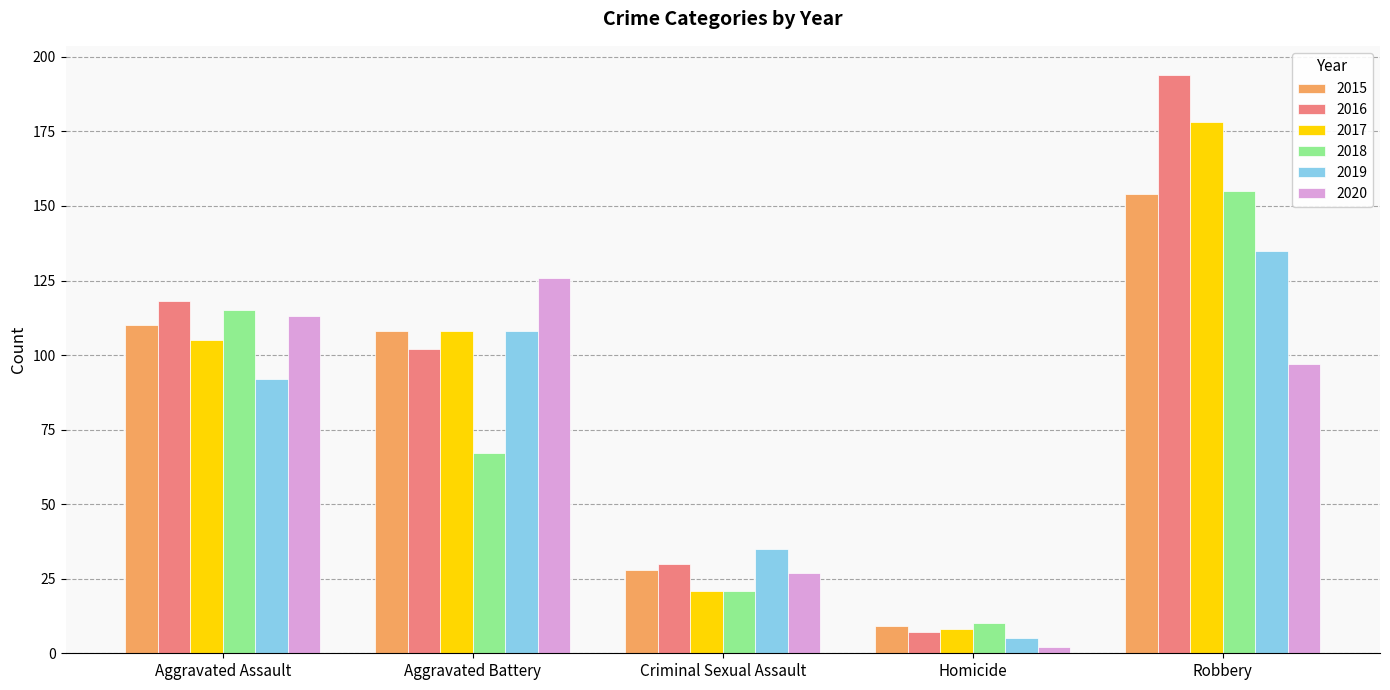

What is the lowest value of the 2016 series?

7